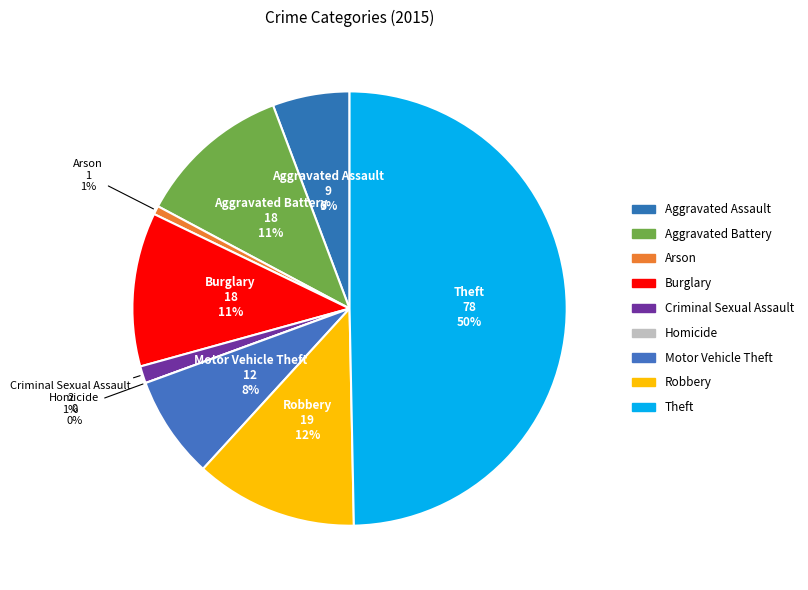

What is the change in value from Aggravated Battery to Theft?

+60